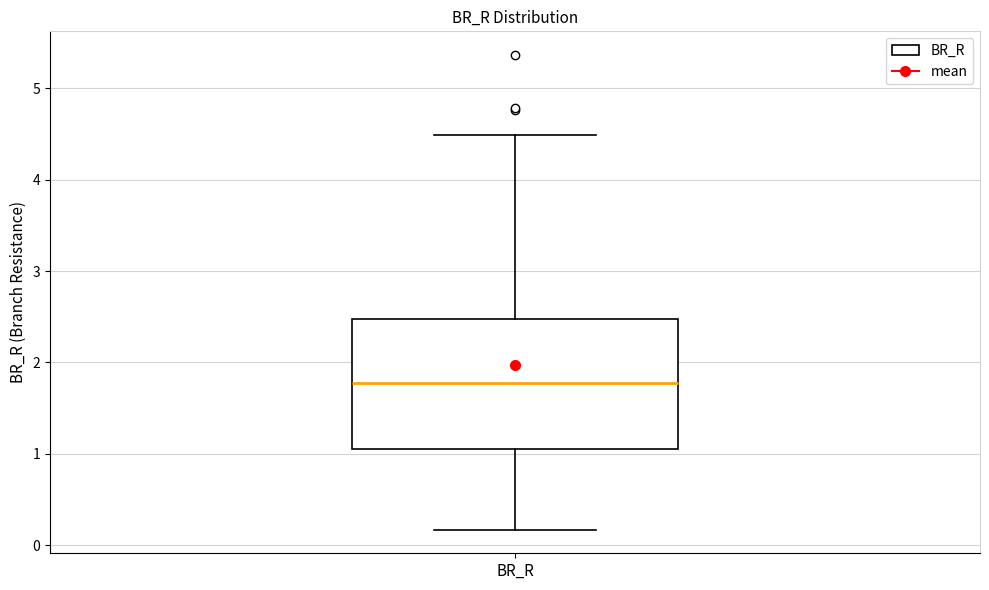

Transcribe this box plot: give where the median line is, the range the box spans, and where the two whiskers end, as read against the y-axis. The values are not printed on the chart, so give them approximately, as read against the axis.

median 1.8, box 1.1 to 2.5, whiskers 0.2 to 4.5